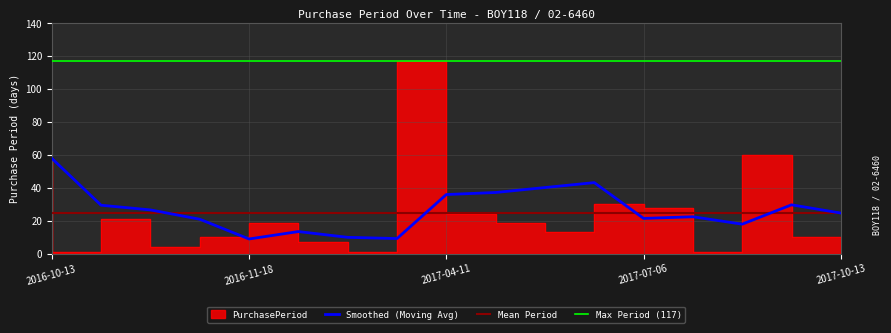

True or false: the data has more than 2 interior local peaks.

True